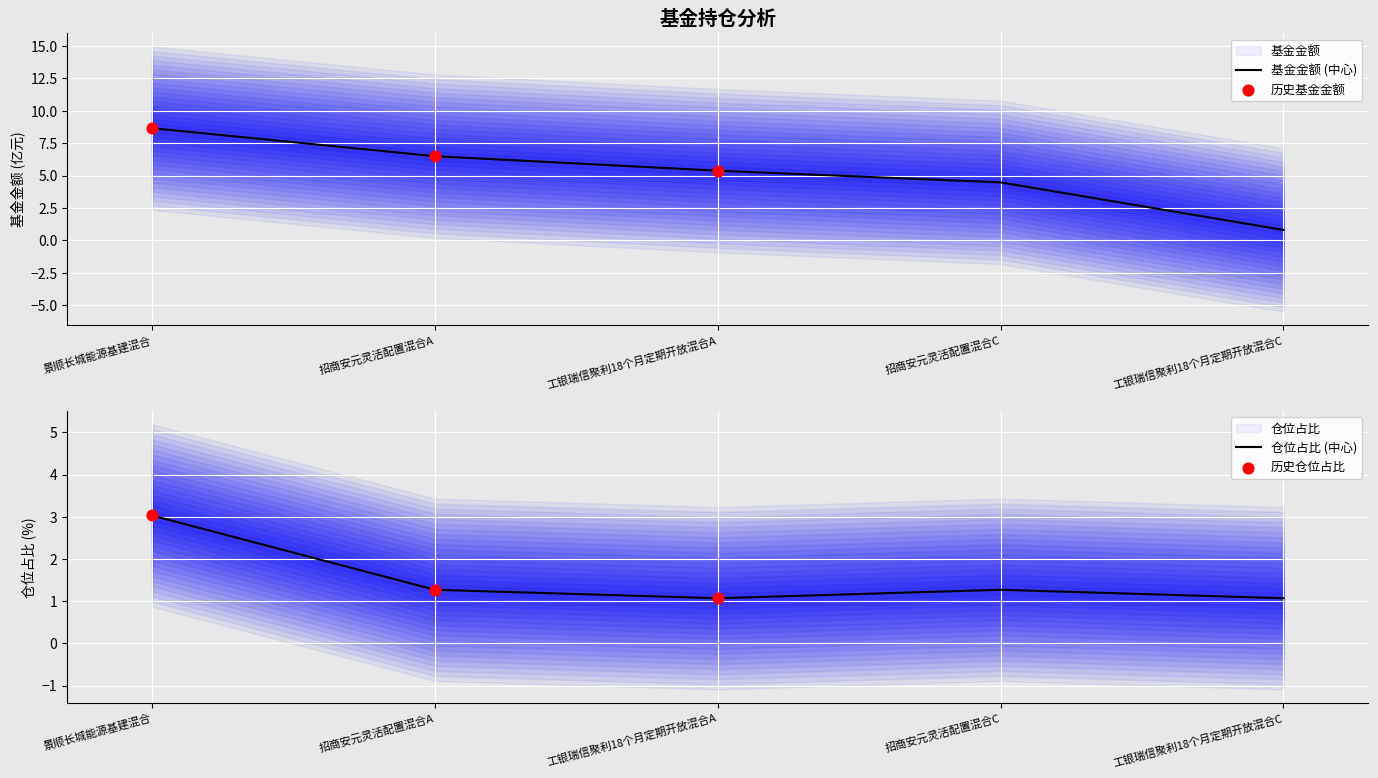

Which series contains the highest Y value?

基金金额